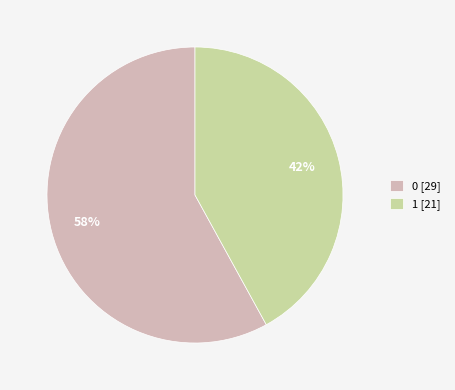

Rank the categories by value from highest to lowest.

0, 1